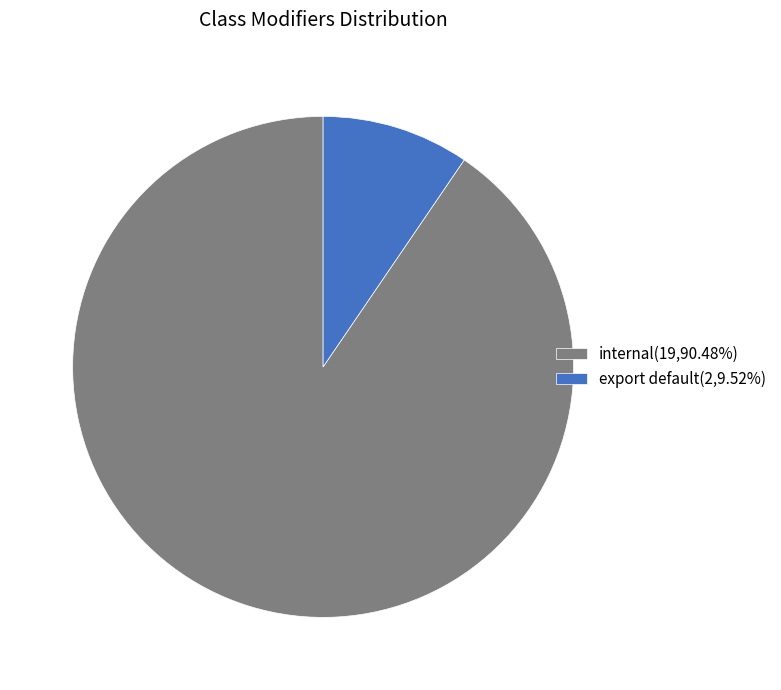

The export default slice represents 10% of the pie. True or false?

True